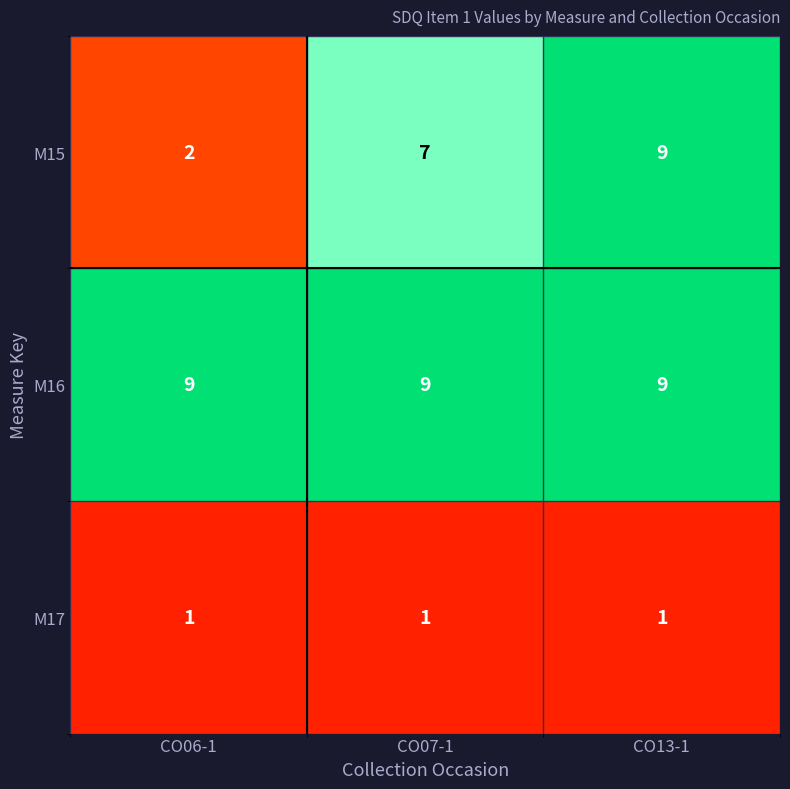

Rank the categories by M15 value from lowest to highest.

CO06-1, CO07-1, CO13-1